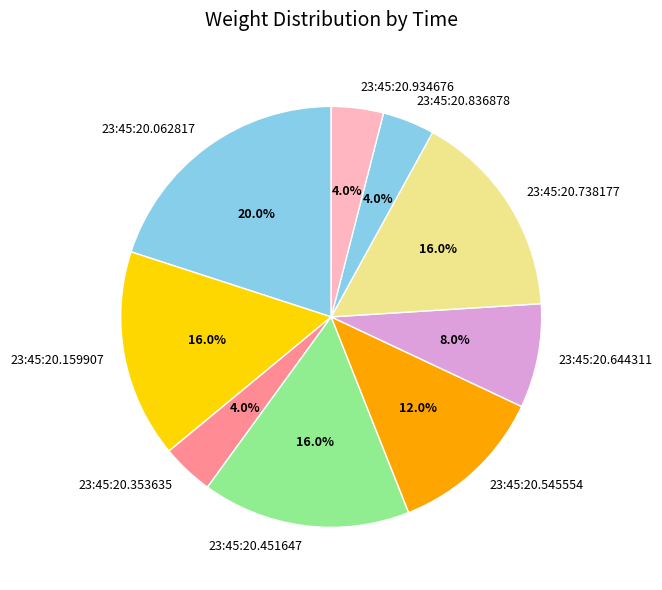

Combined, what portion of the pie is 23:45:20.353635 and 23:45:20.836878?

8.0%